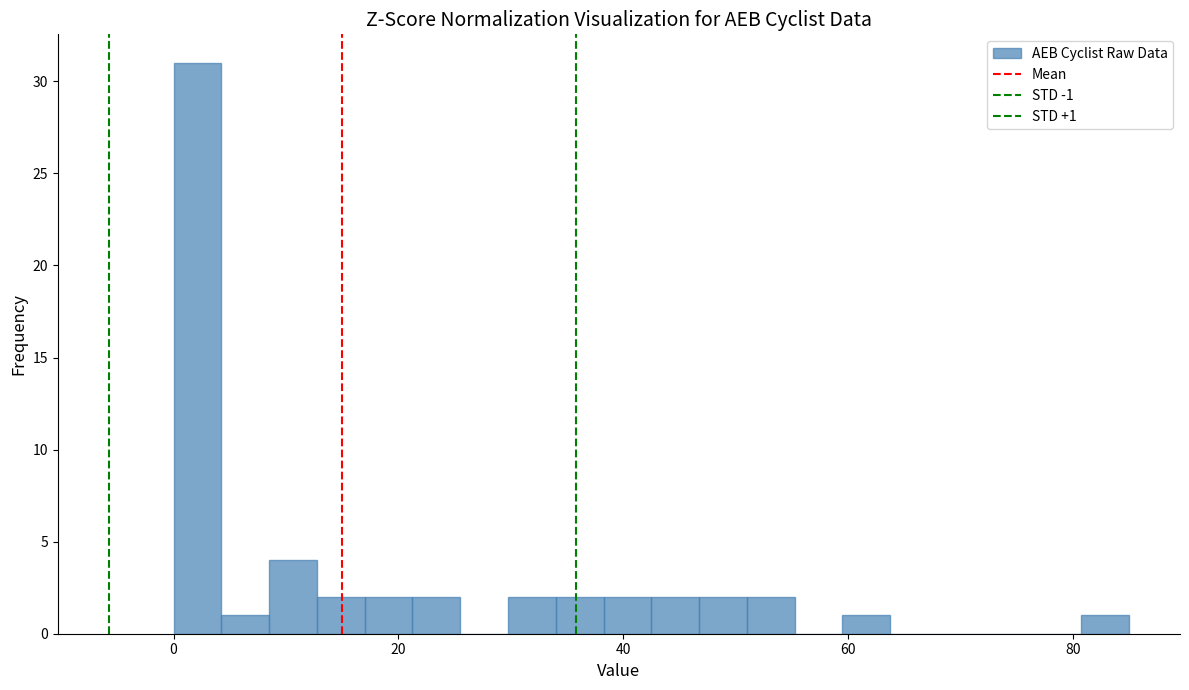

Read against the x-axis, roughly where is the centre of the tallest bar?

2